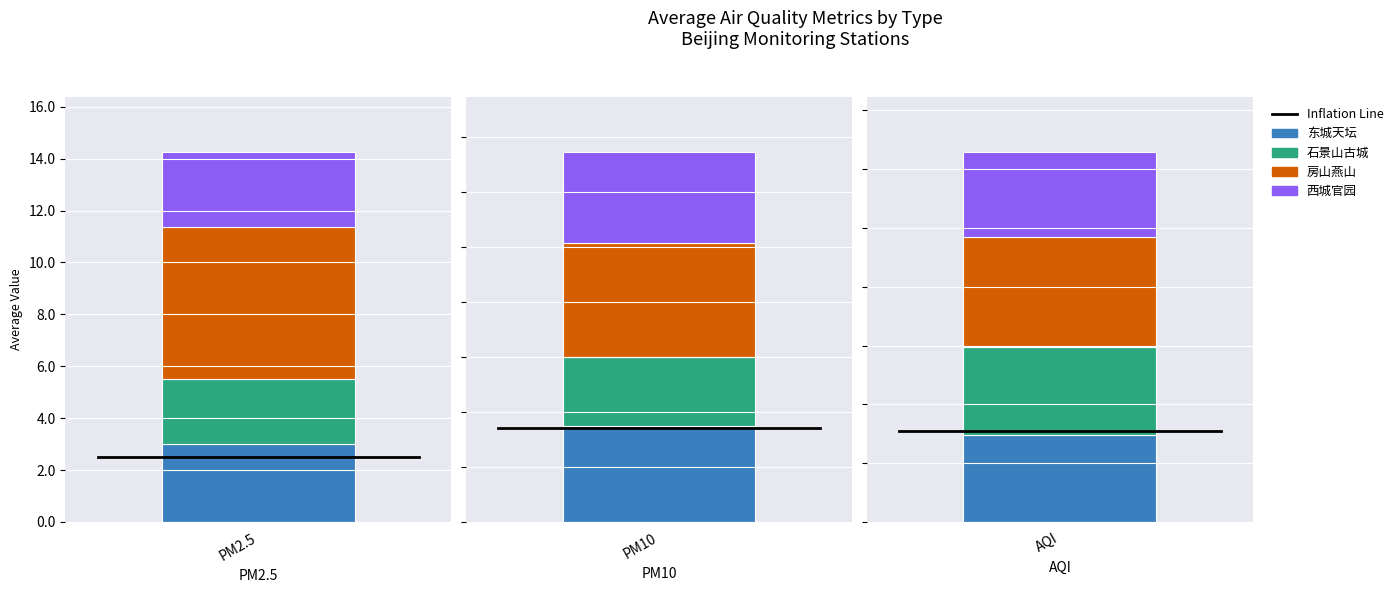

Where does the 东城天坛 series first go above 8?

PM10